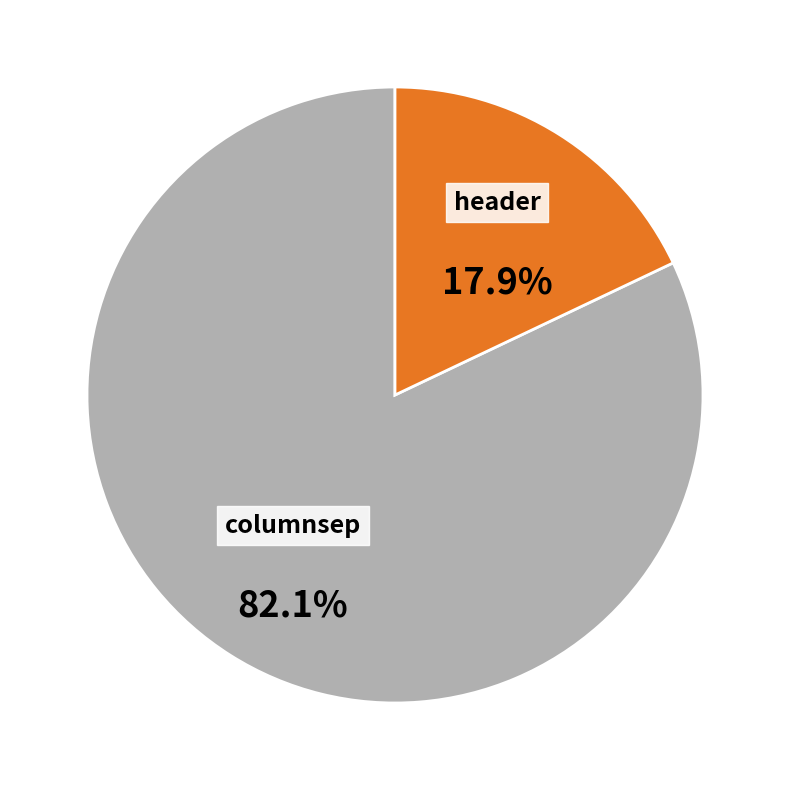

How much of the chart is everything except header?

82.1%